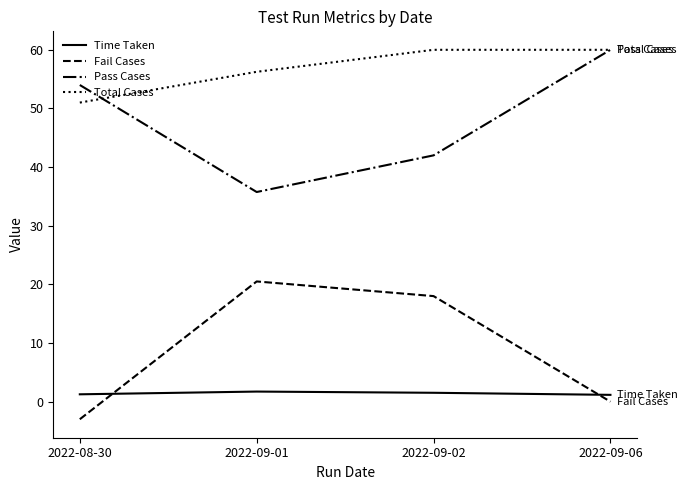

Which series has the largest total across all categories?

Total Cases